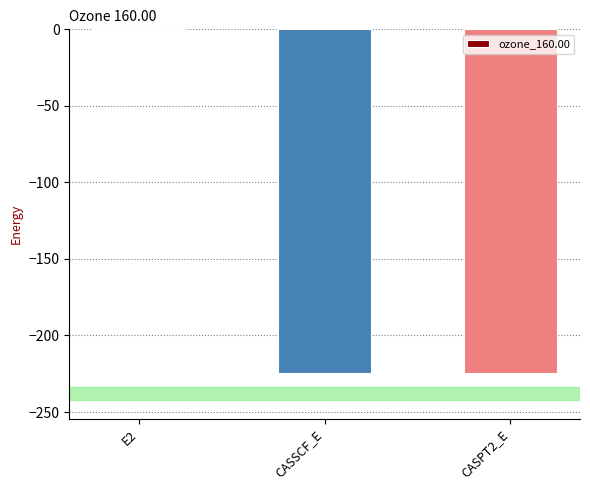

What is the sum of the values at CASPT2_E and CASSCF_E?

-448.7